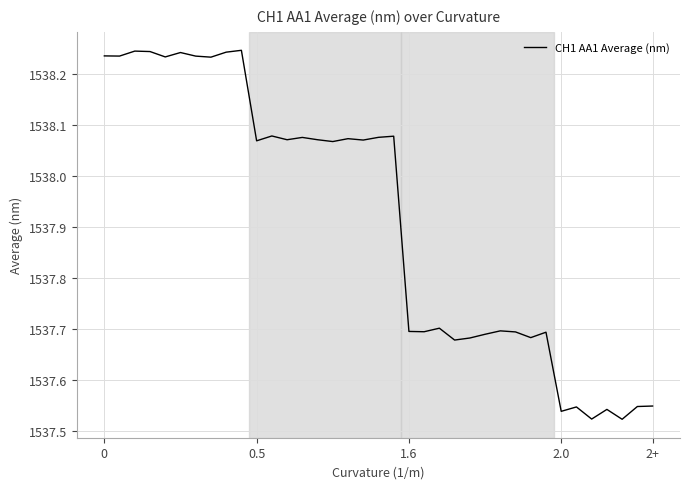

The value at 1.6 is 1537.7. True or false?

True